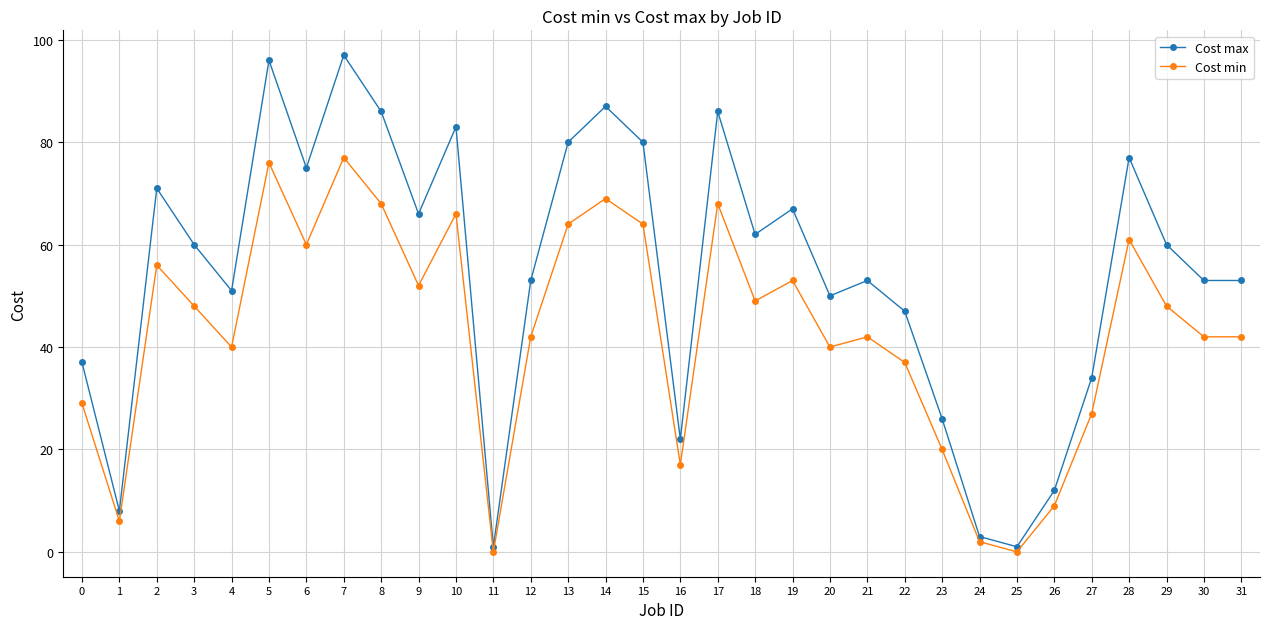

How many interior local peaks does the Cost min series have?

9